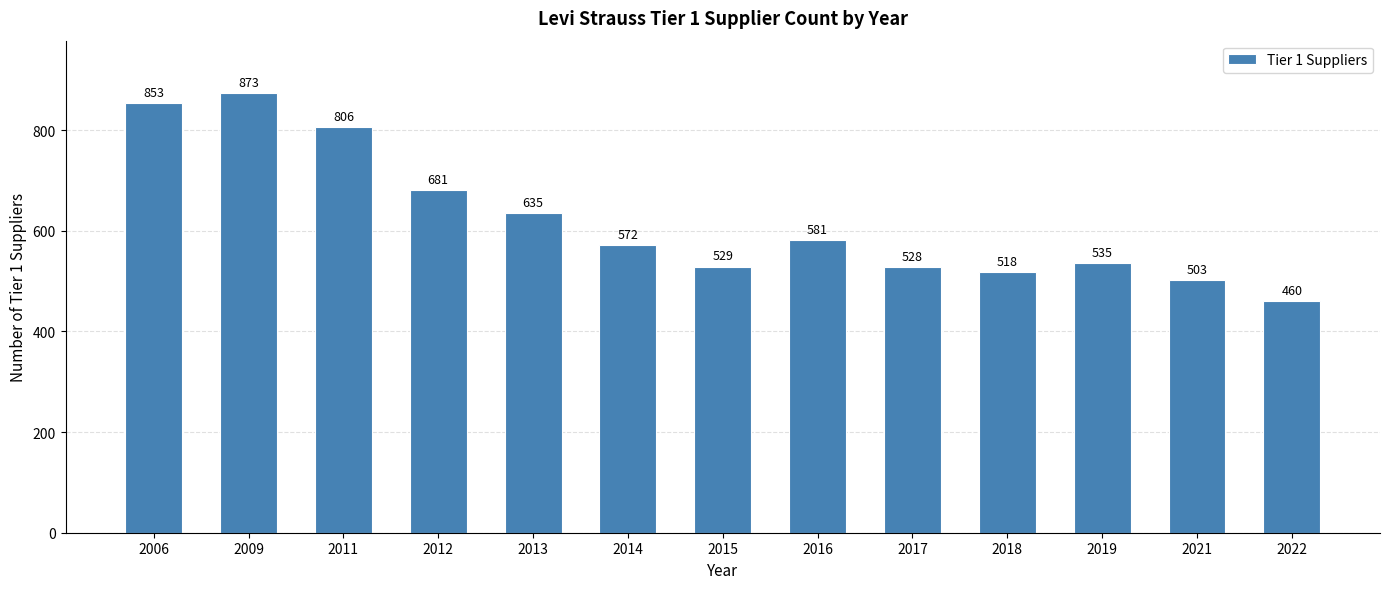

At which label is the value closest to 666?

2012